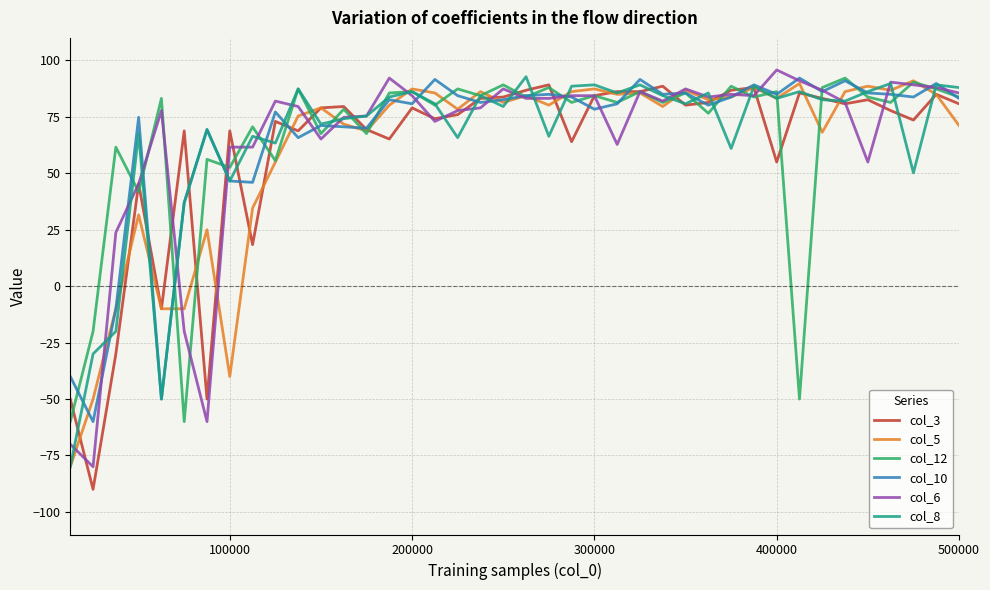

What is the maximum value shown in the chart?

95.8